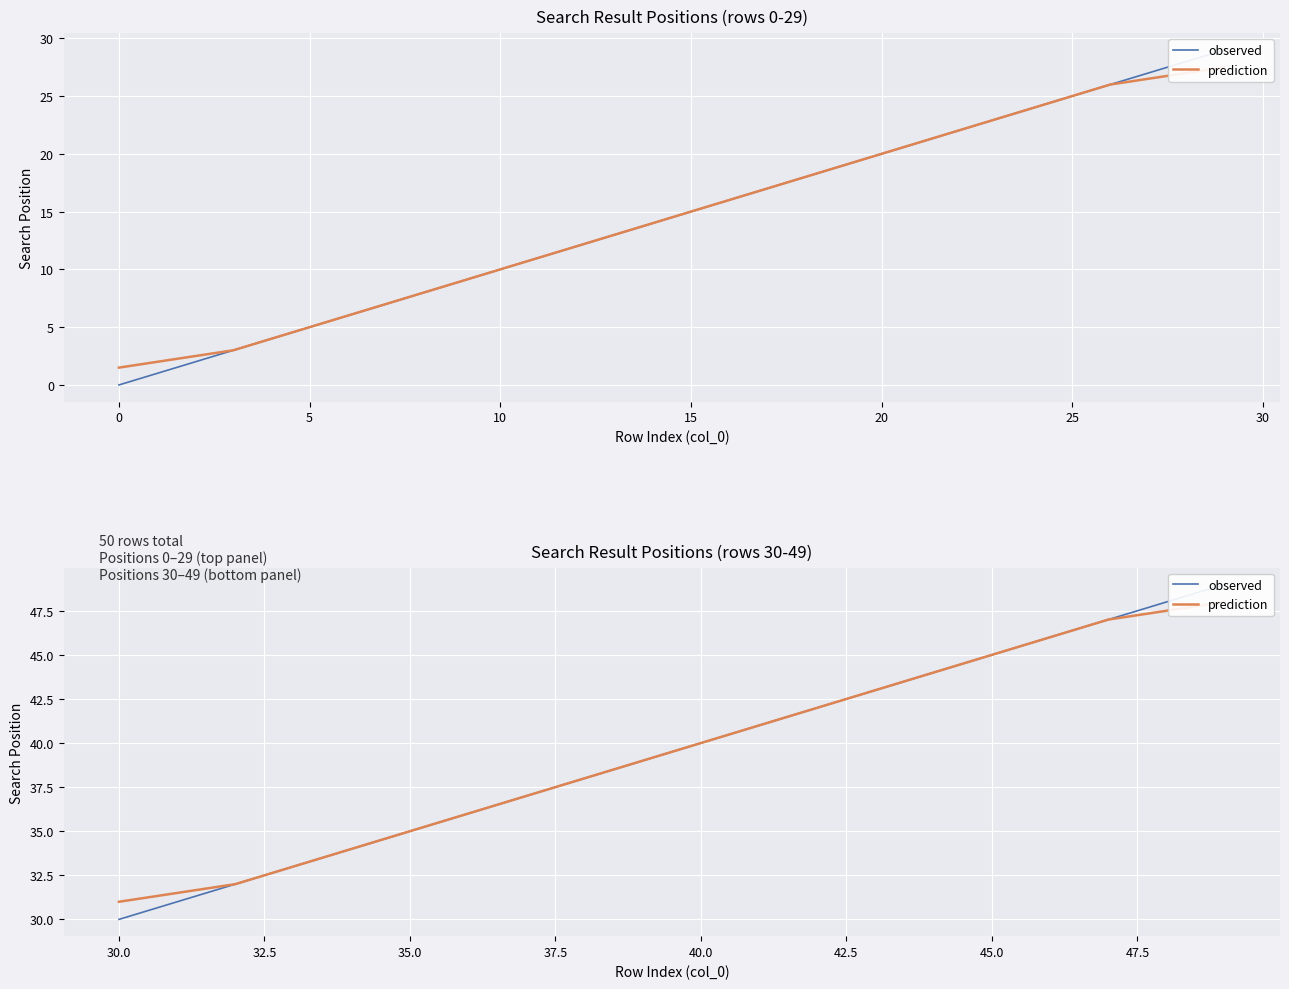

What is the highest value of the prediction series?

48.0